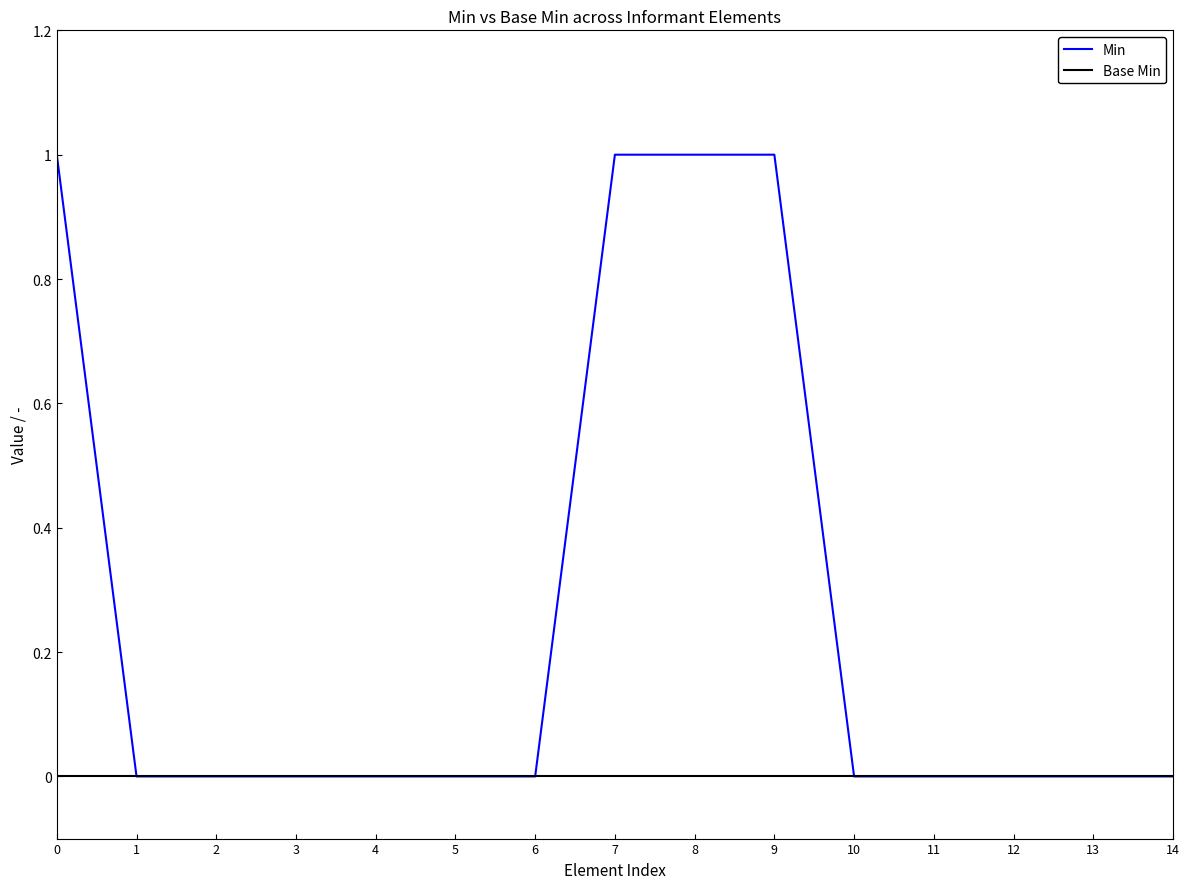

At 0, list the series in order from largest to smallest.

Min, Base Min